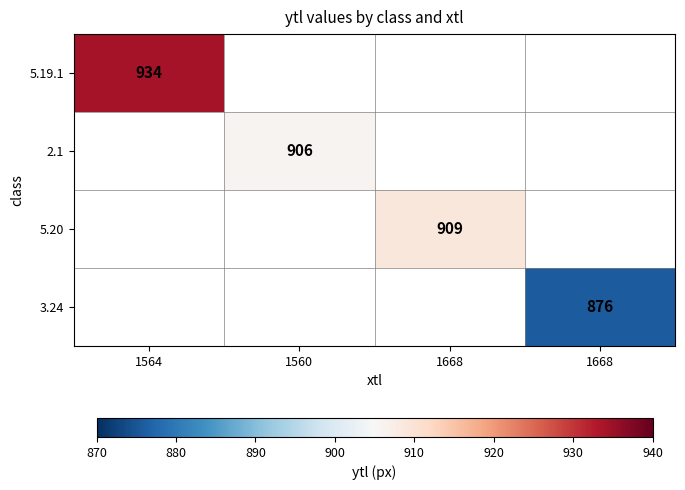

At which category does the chart reach its peak across all series?

1564